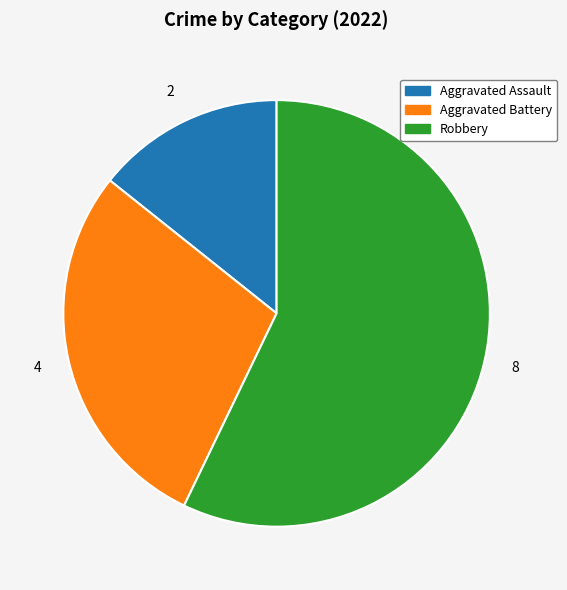

Is the sum of Aggravated Assault and Aggravated Battery greater than half?

No